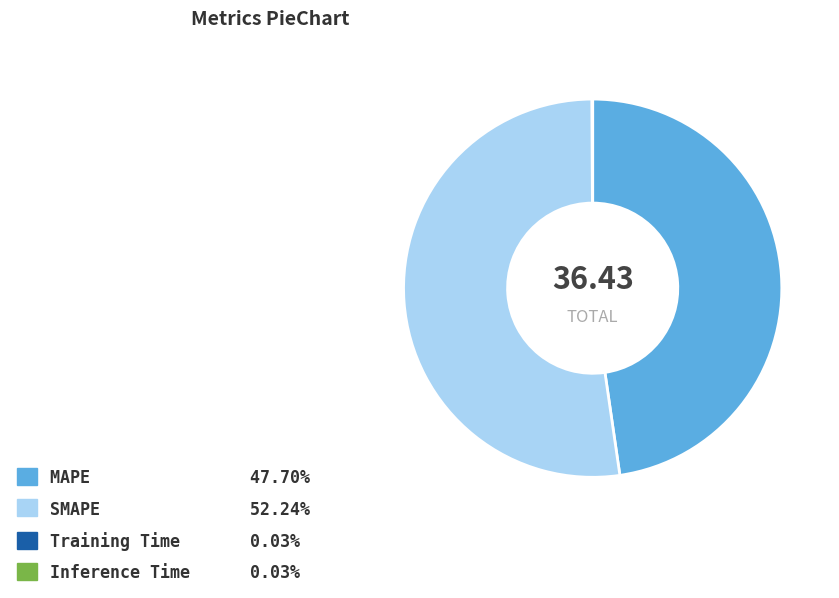

Which slice is the largest?

SMAPE